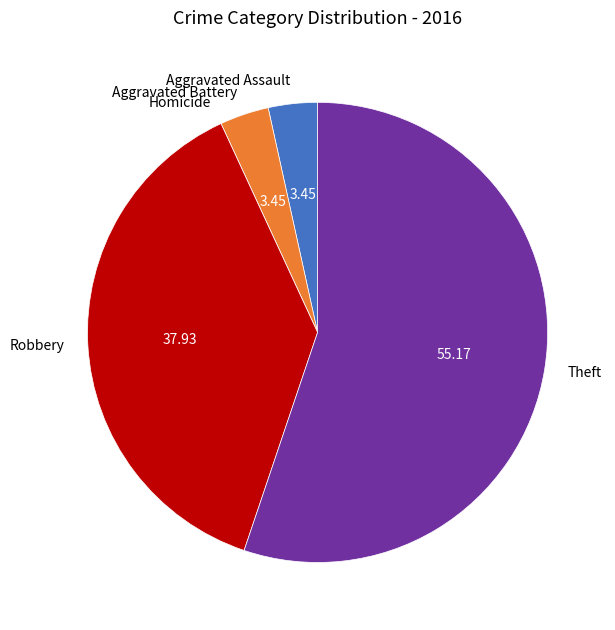

Which category accounts for the majority?

Theft